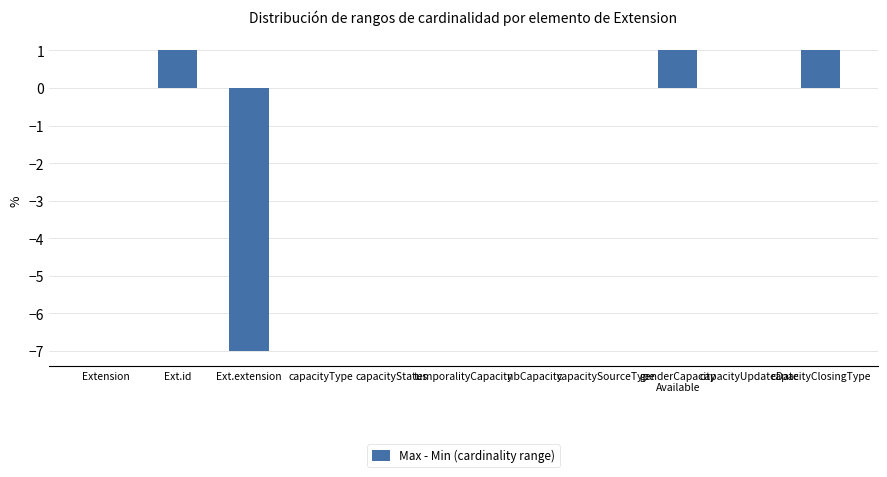

Is it true that the value at Ext.extension is -7?

True